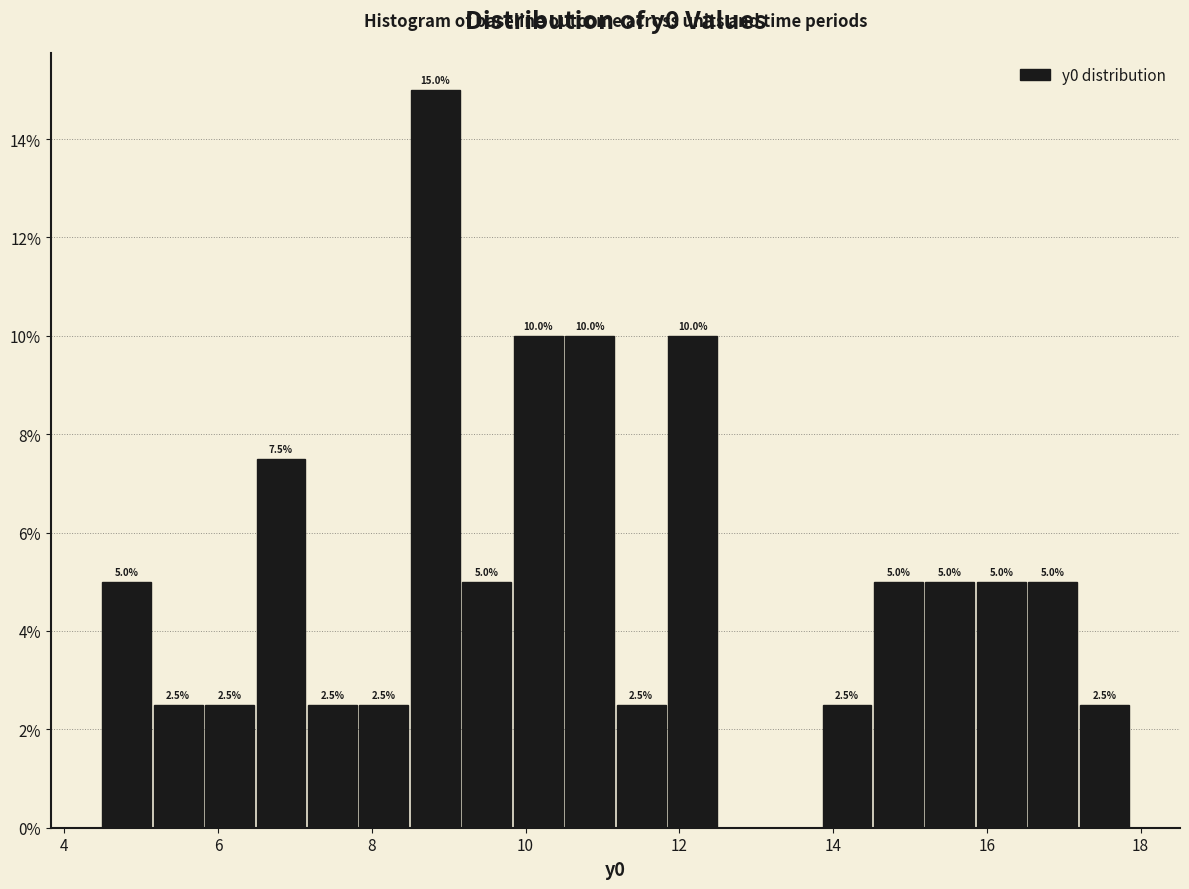

Around what value on the x-axis is the tallest bar? Give the approximate position of its centre, as read against the axis.

8.8